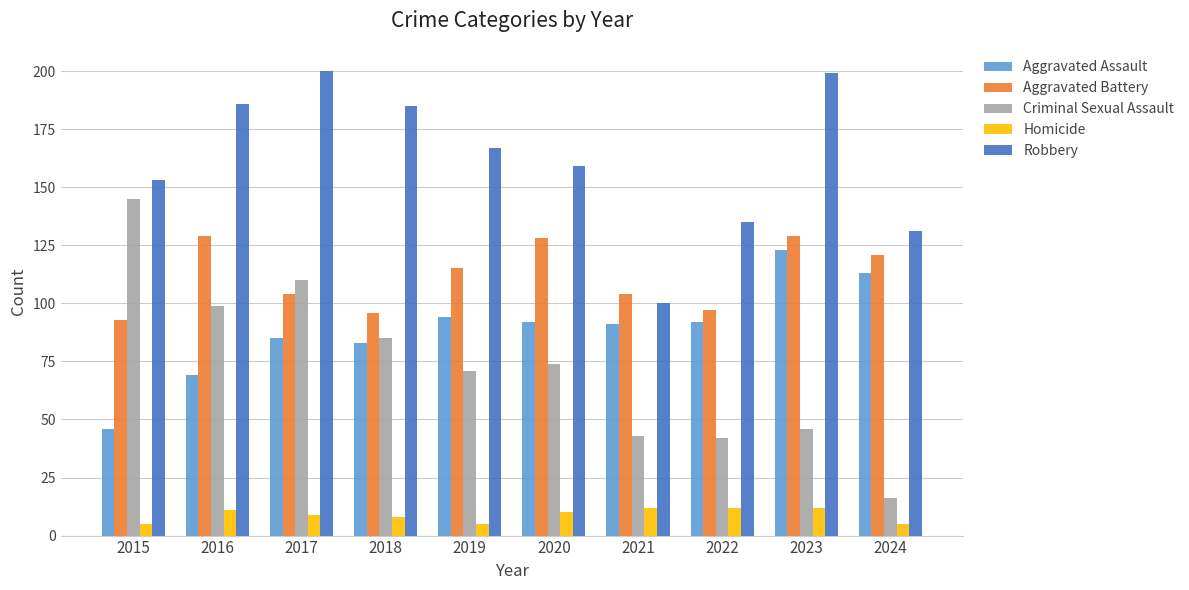

What is the value of the Aggravated Battery bar at the 10th from the left?

121